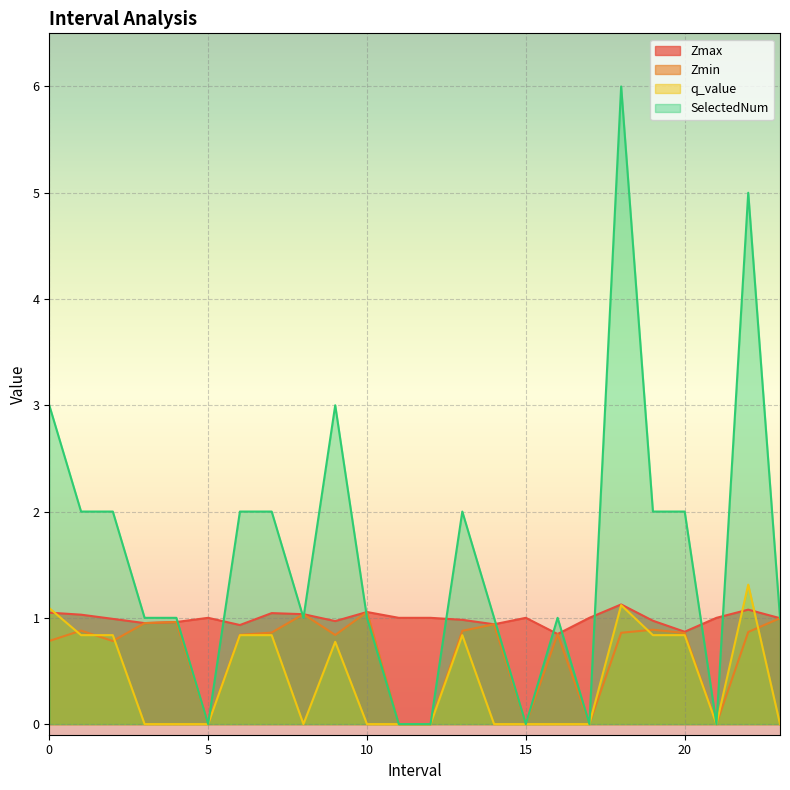

Reading left to right, transcribe all the data shown in this chart.

Zmax: 1.0	1.0	1.0	1.0	1.0	1.0	0.9	1.0	1.0	1.0	1.1	1.0	1.0	1.0	0.9	1.0	0.8	1.0	1.1	1.0	0.9	1.0	1.1	1.0
Zmin: 0.8	0.9	0.8	1.0	1.0	0.0	0.8	0.9	1.0	0.8	1.1	0.0	0.0	0.9	0.9	0.0	0.8	0.0	0.9	0.9	0.9	0.0	0.9	1.0
q_value: 1.1	0.8	0.8	0.0	0.0	0.0	0.8	0.8	0.0	0.8	0.0	0.0	0.0	0.8	0.0	0.0	0.0	0.0	1.1	0.8	0.8	0.0	1.3	0.0
SelectedNum: 3.0	2.0	2.0	1.0	1.0	0.0	2.0	2.0	1.0	3.0	1.0	0.0	0.0	2.0	1.0	0.0	1.0	0.0	6.0	2.0	2.0	0.0	5.0	1.0